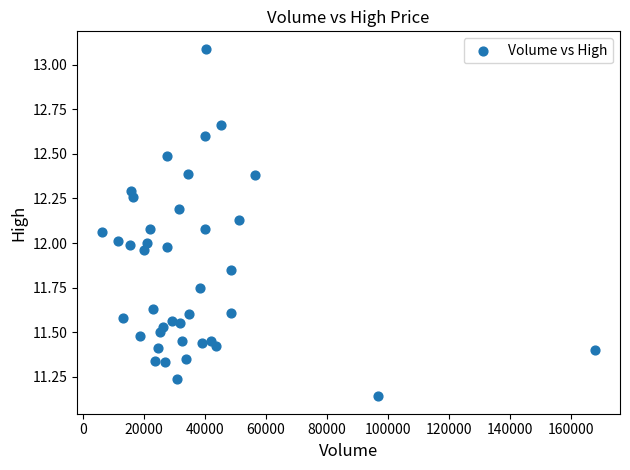

What is the range of X values (max minus min)?

161800.0